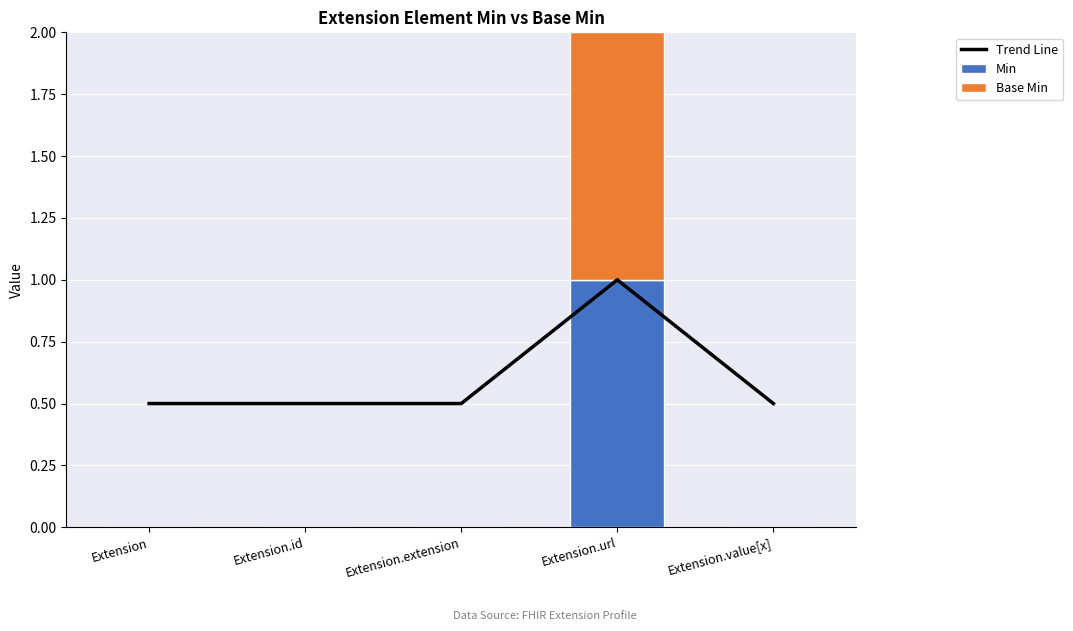

Reading left to right, what are all the values shown in this chart?

Trend Line: Extension=0.5	Extension.id=0.5	Extension.extension=0.5	Extension.url=1.0	Extension.value[x]=0.5
Min: Extension=0.0	Extension.id=0.0	Extension.extension=0.0	Extension.url=1.0	Extension.value[x]=0.0
Base Min: Extension=0.0	Extension.id=0.0	Extension.extension=0.0	Extension.url=1.0	Extension.value[x]=0.0